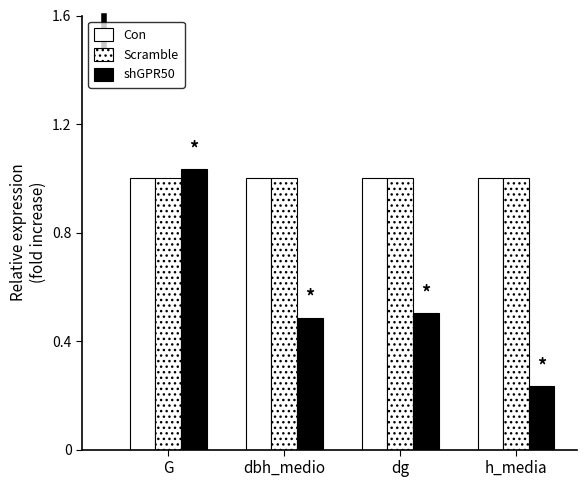

What is the lowest value of the shGPR50 series?

0.2